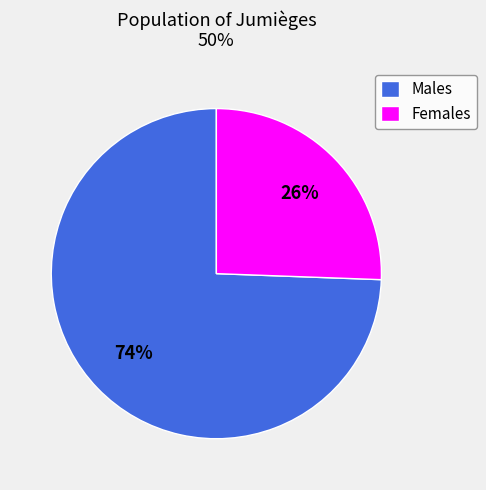

The Females slice represents 26% of the pie. True or false?

True